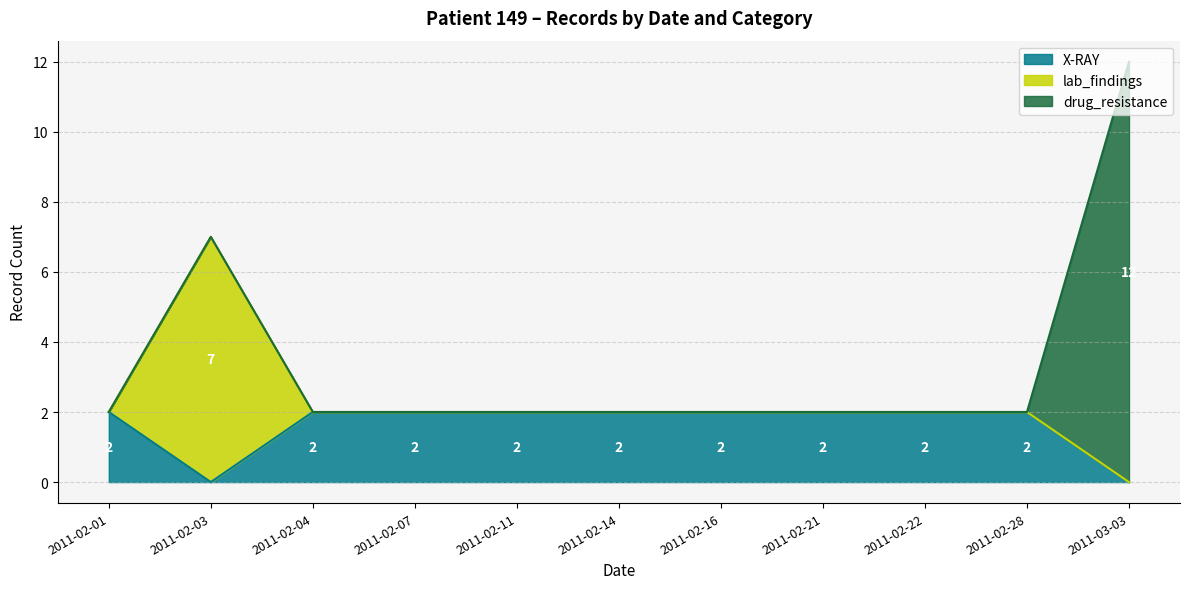

True or false: X-RAY has a value of 1 at 2011-02-07.

False